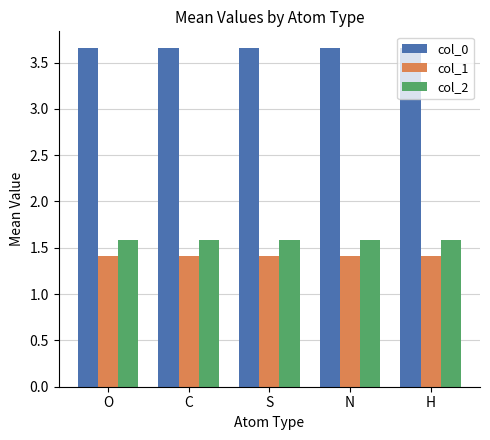

Is it true that col_0 equals 2.2 at N?

False